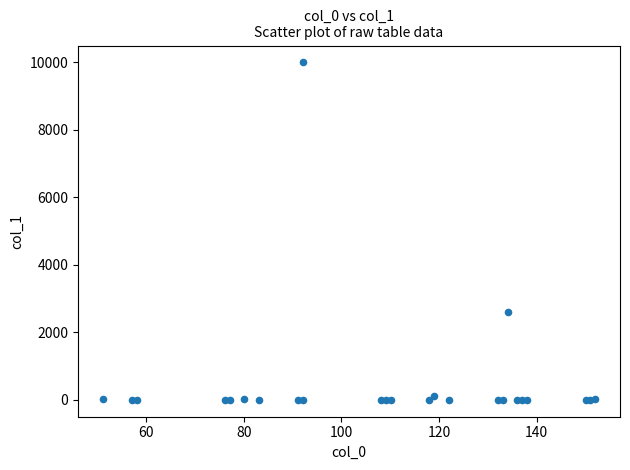

What Y value in the scatter plot is closest to 5000?

2590.3